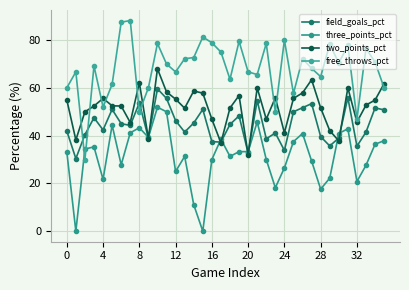

Does the chart have visible grid lines?

Yes